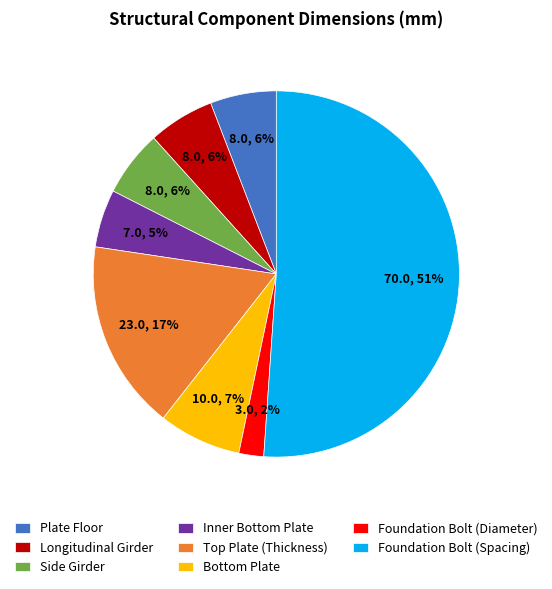

What percentage is the Longitudinal Girder slice, to the nearest percent?

6%